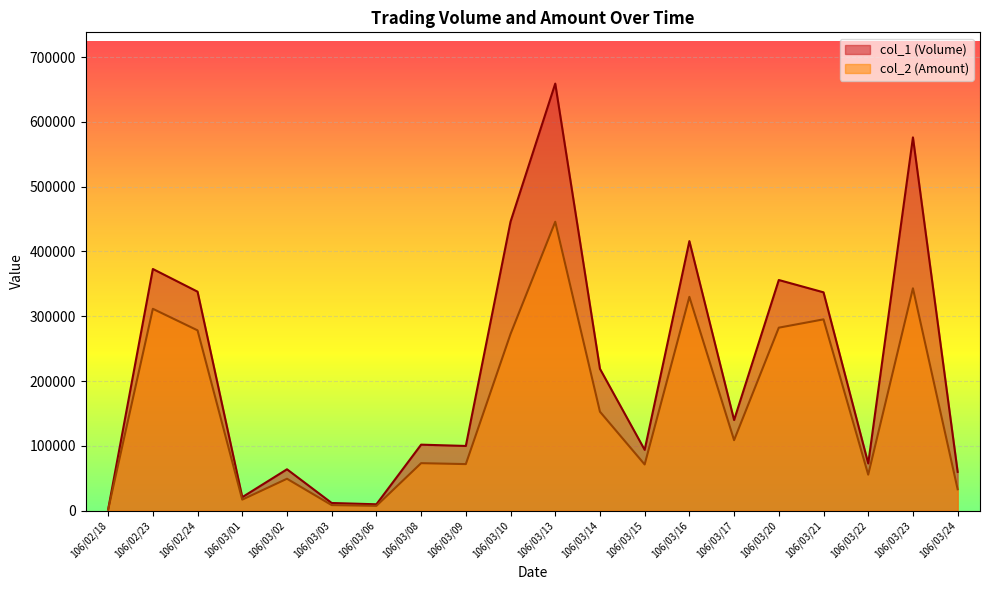

Which series has the widest spread of values?

col_1 (Volume)